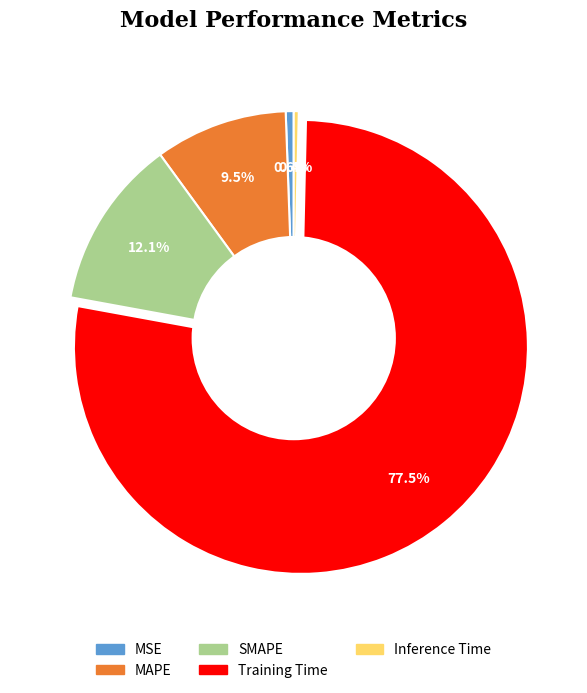

How many segments does this pie chart have?

5